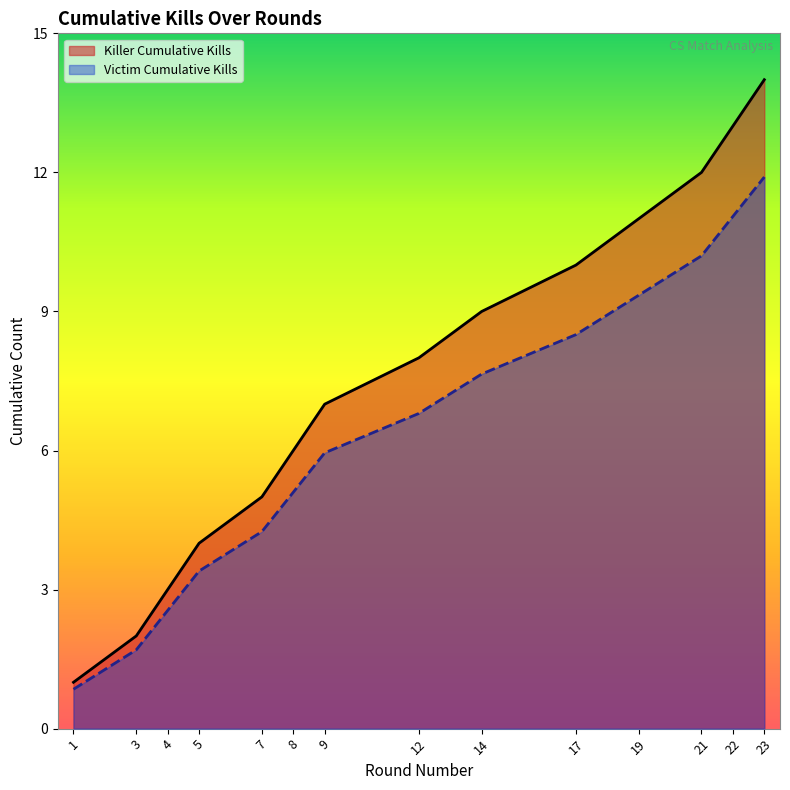

Which series has the largest total across all categories?

Killer Cumulative Kills